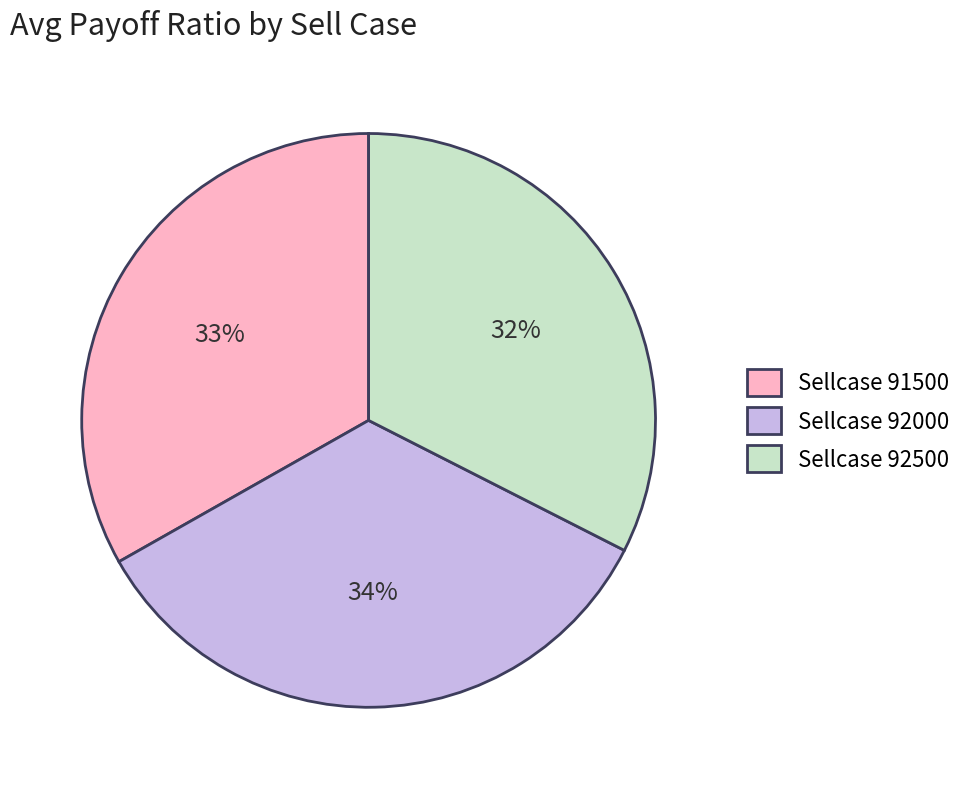

Is there a majority slice in this chart?

No